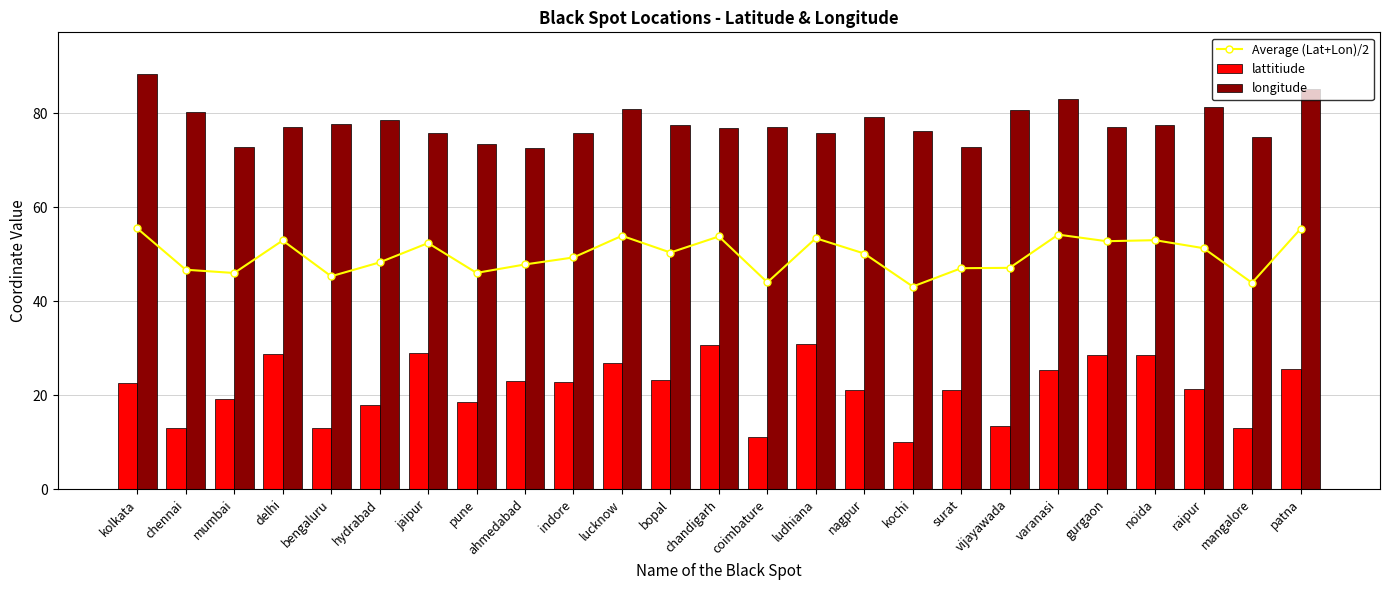

What is the label of the 7th bar from the right?

vijayawada